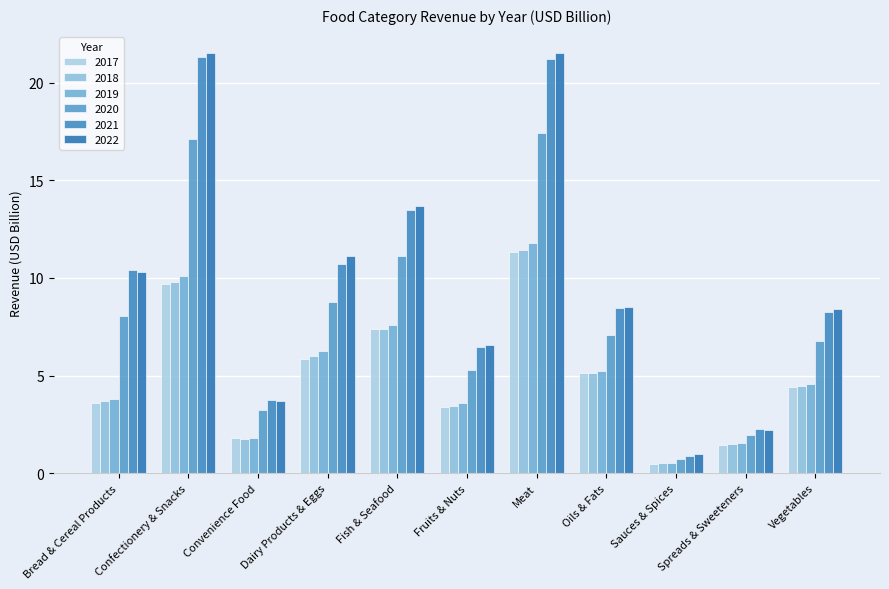

What are all the series names shown in the legend?

2017, 2018, 2019, 2020, 2021, 2022